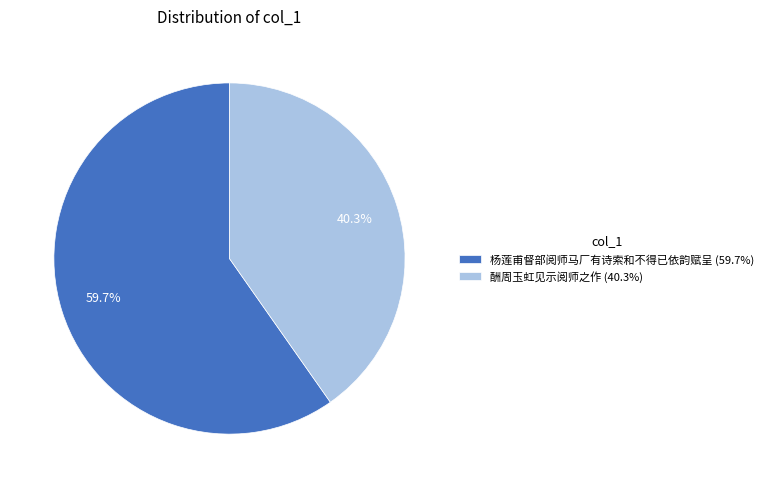

Count the number of slices in the pie.

2